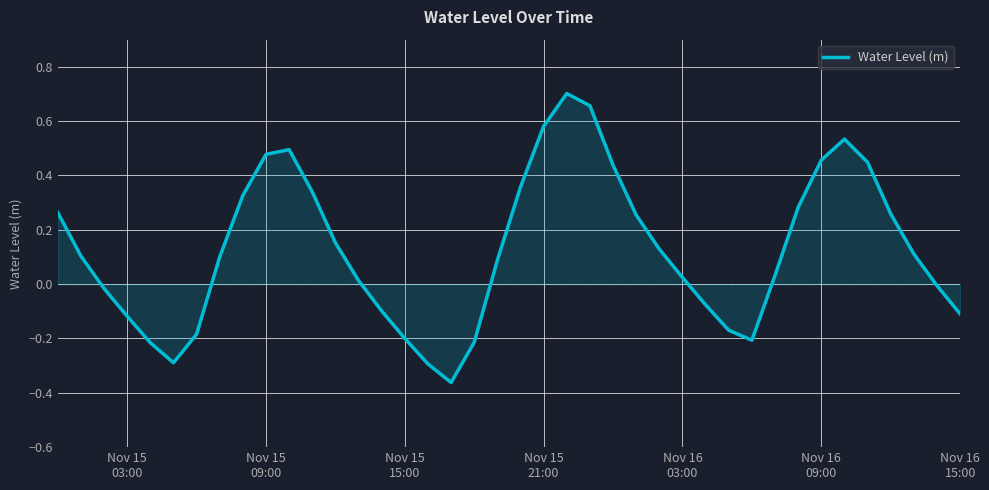

What is the difference between the maximum and minimum values?

1.1